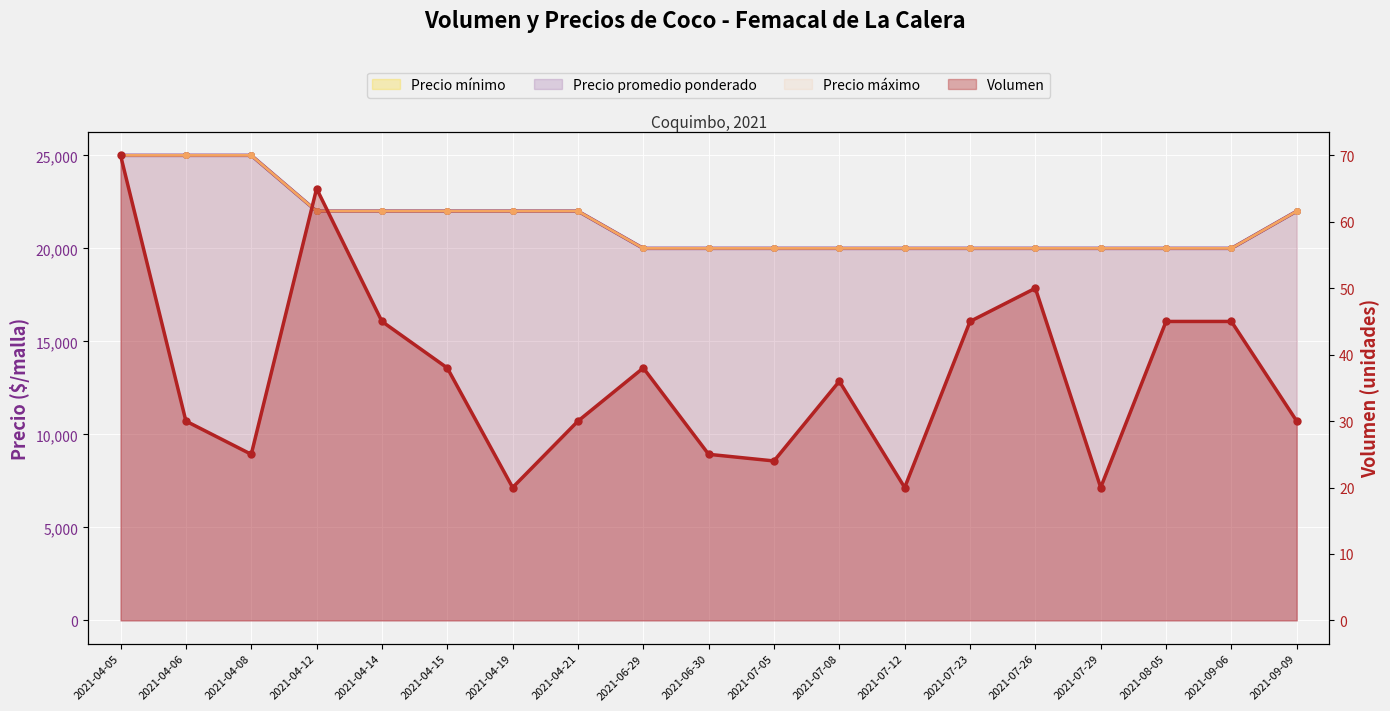

Rank the series by their maximum value, from highest to lowest.

Precio mínimo, Precio máximo, Precio promedio ponderado, Volumen